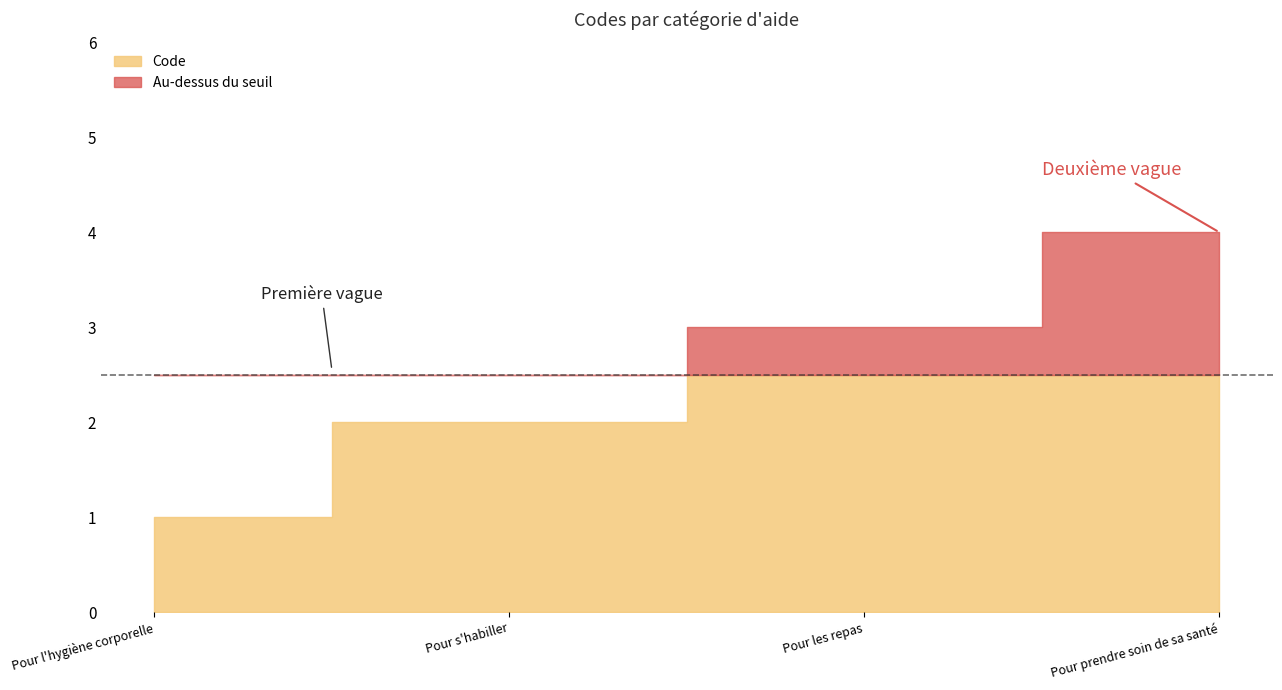

At which label does the data first exceed 3?

Pour prendre soin de sa santé